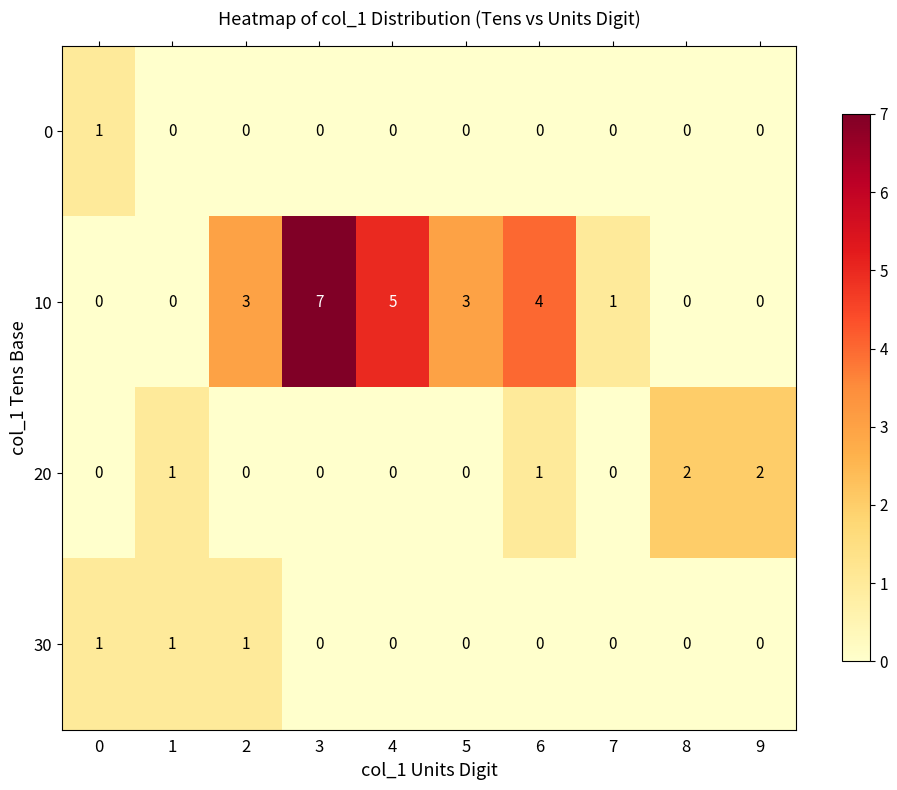

True or false: 10 has a value of 4 at 2.

False